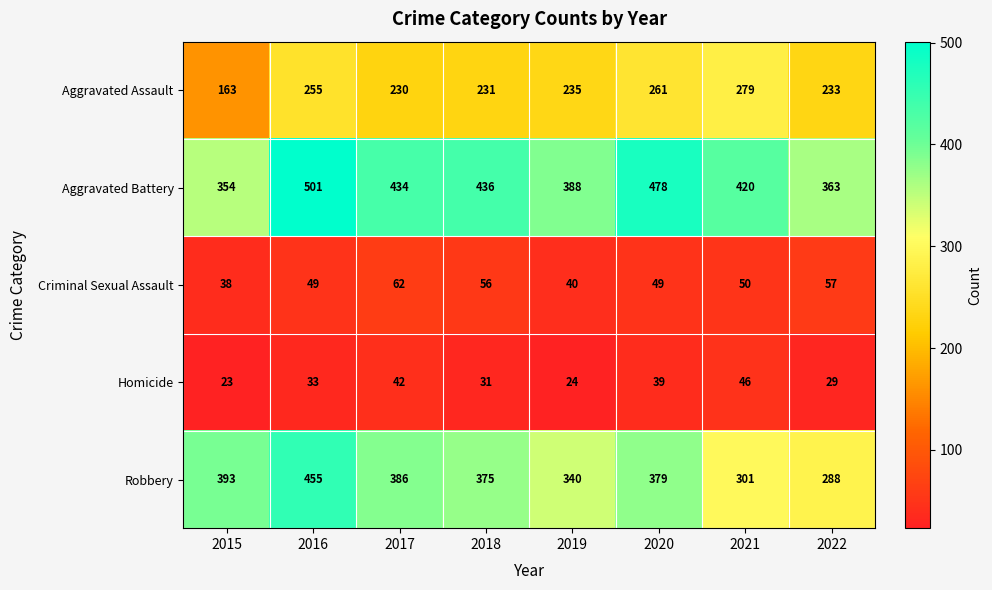

What is the difference between the highest and lowest values at 2017?

392